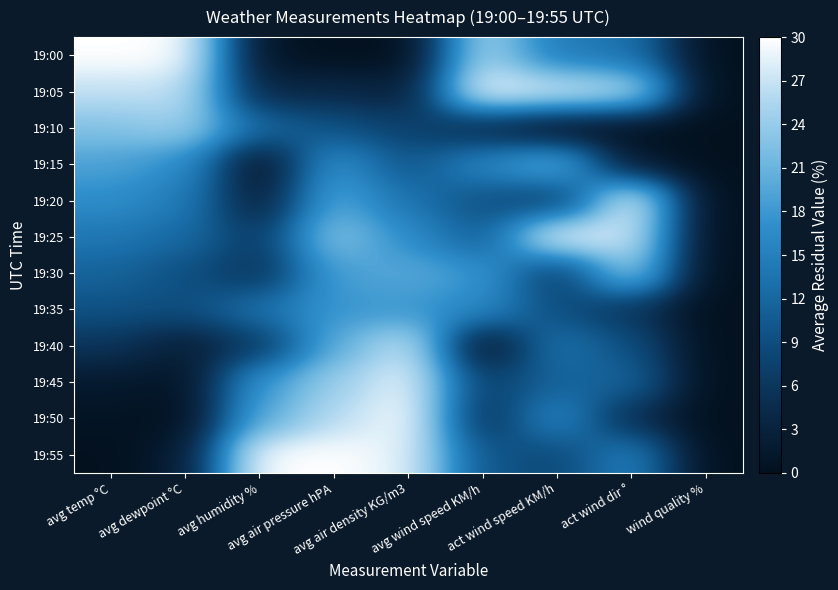

Between avg wind speed KM/h and act wind speed KM/h, which is larger?

avg wind speed KM/h